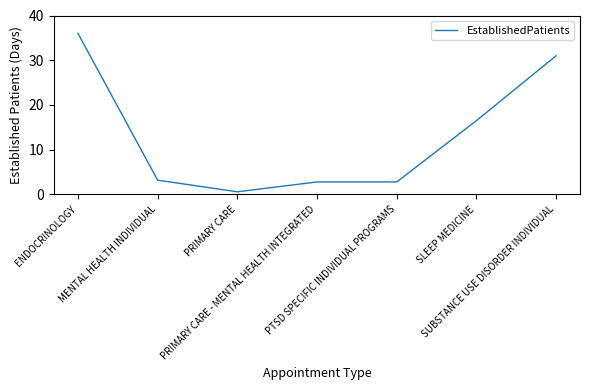

At which category does the data reach its first local valley?

PRIMARY CARE